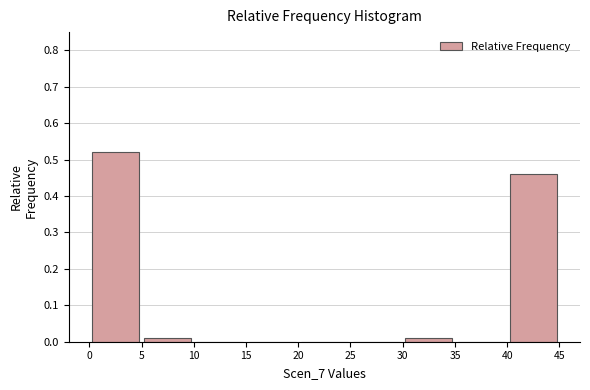

Reading left to right, transcribe this chart: for each bar, give the range it covers on the x-axis and its height. The values are not printed on the chart, so give them approximately, as read against the axis.

0 to 5: 0.52
5 to 10: 0.01
10 to 15: 0
15 to 20: 0
20 to 25: 0
25 to 30: 0
30 to 35: 0.01
35 to 40: 0
40 to 45: 0.46